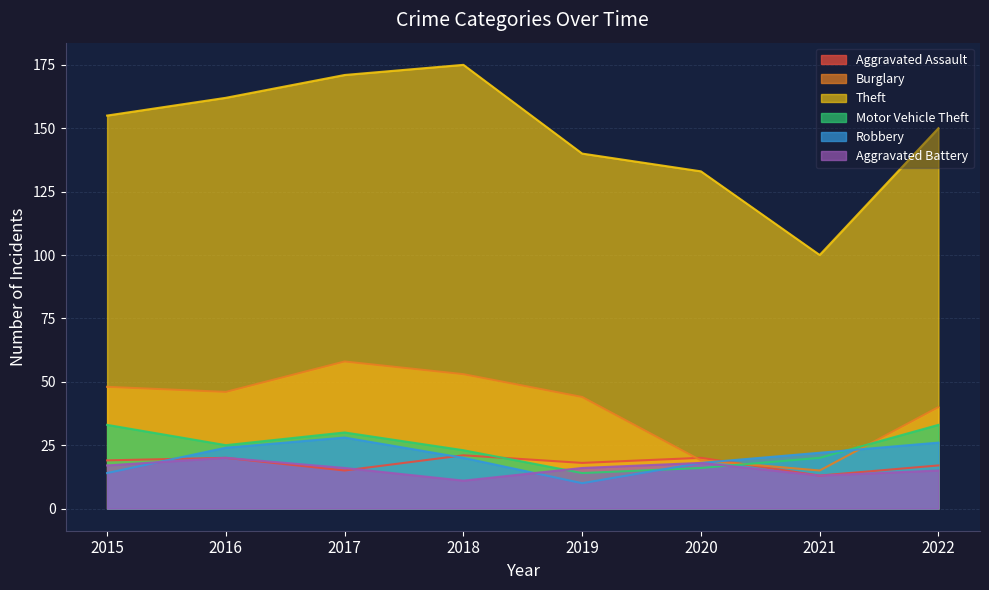

Which category has the lowest value in the Theft series?

2021